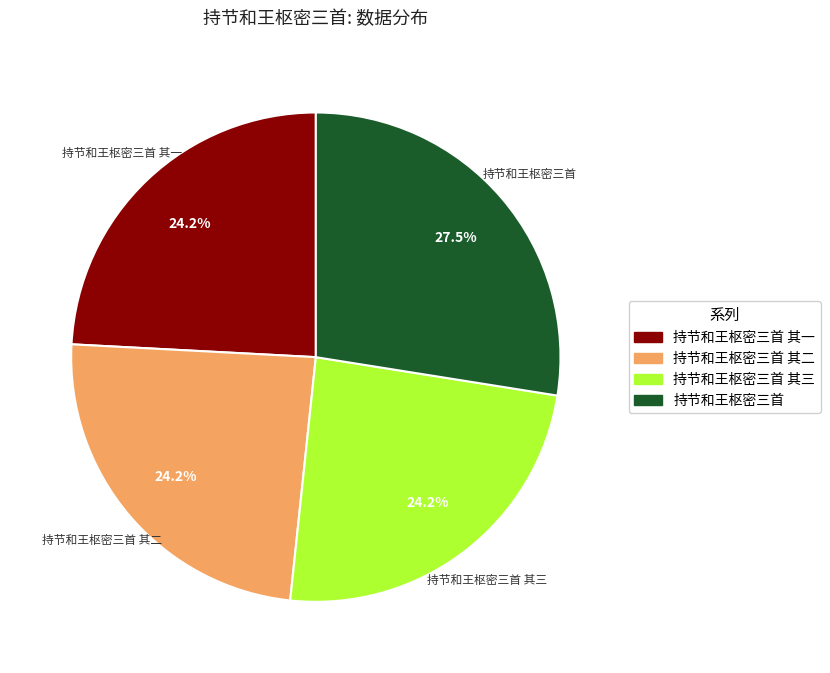

Does any single category account for the majority?

No